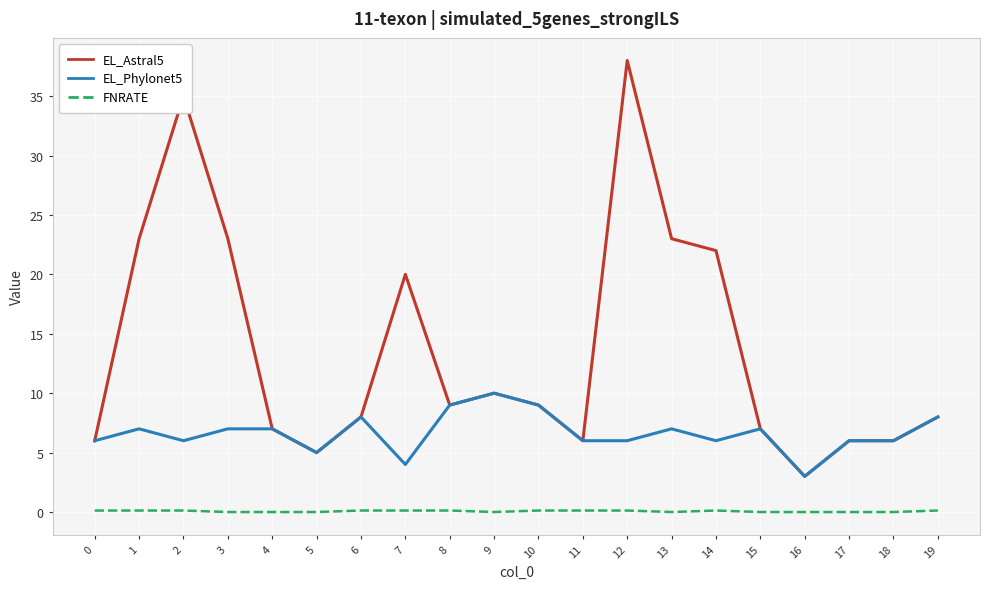

True or false: EL_Phylonet5 and FNRATE intersect in this chart.

False